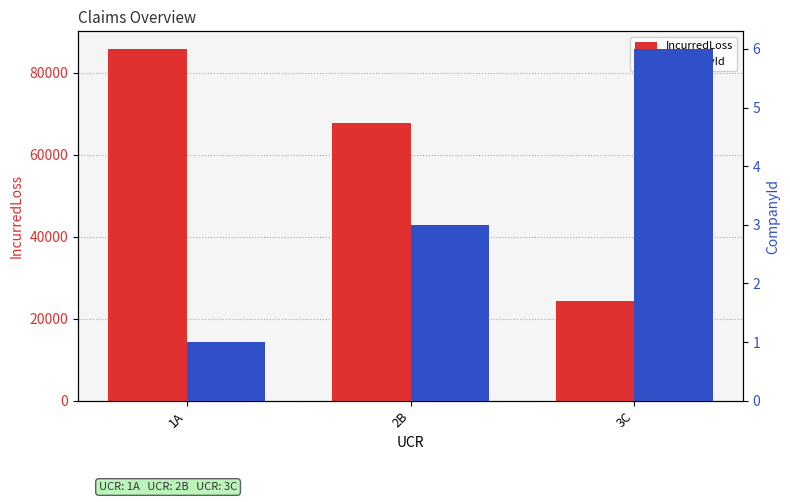

What position from the left is 2B?

2